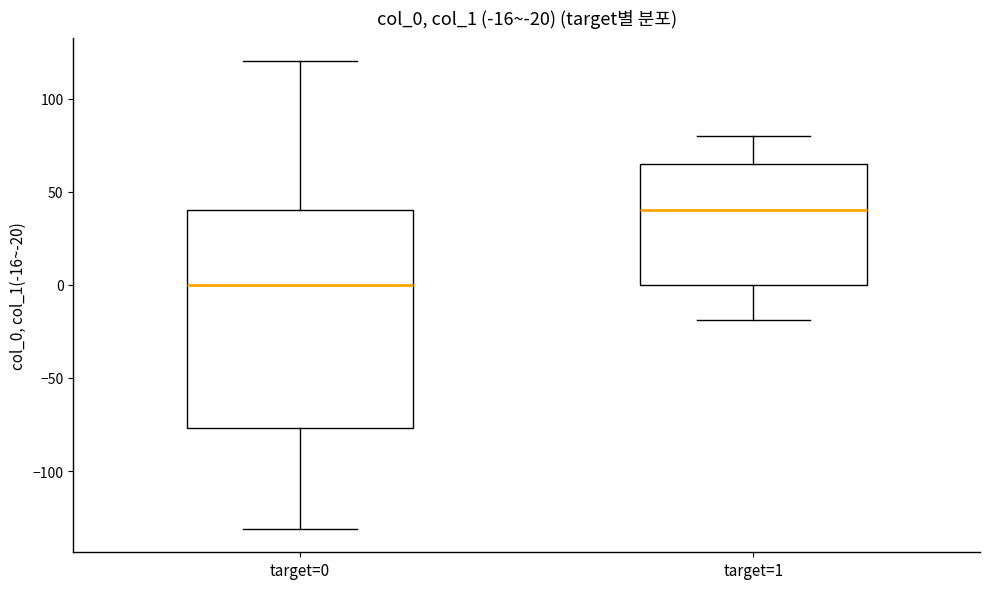

Comparing the boxes themselves (not the whiskers), which one is the tallest?

target=0